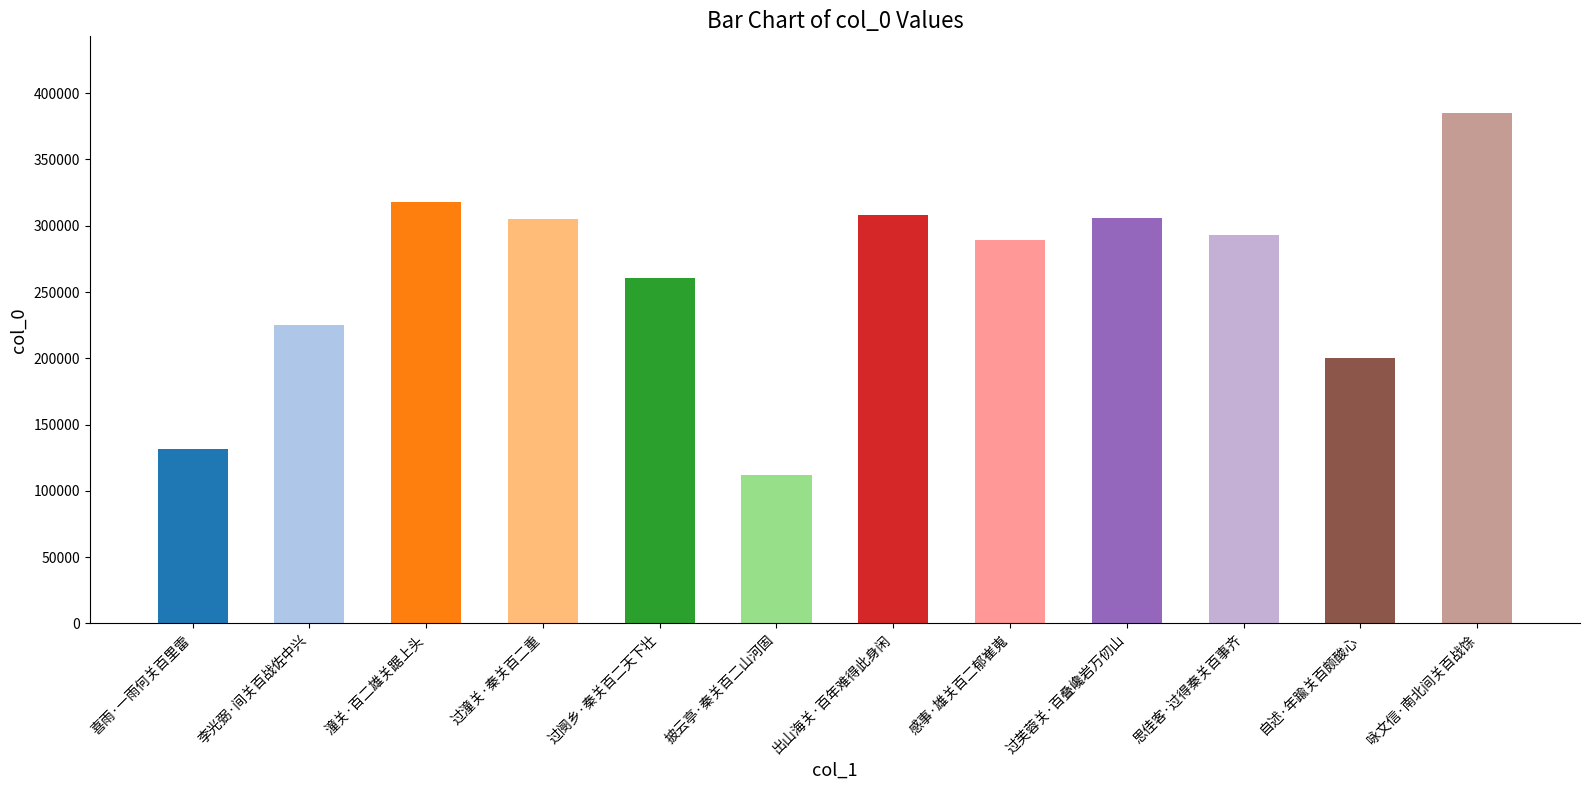

What is the difference between the maximum and minimum values?

273354